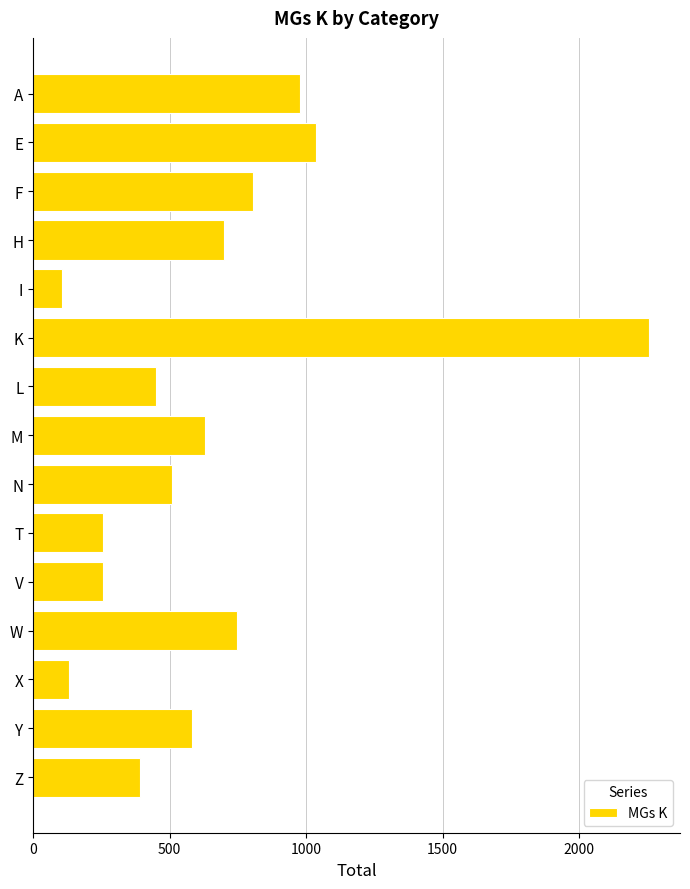

What is the change in value from H to T?

-444